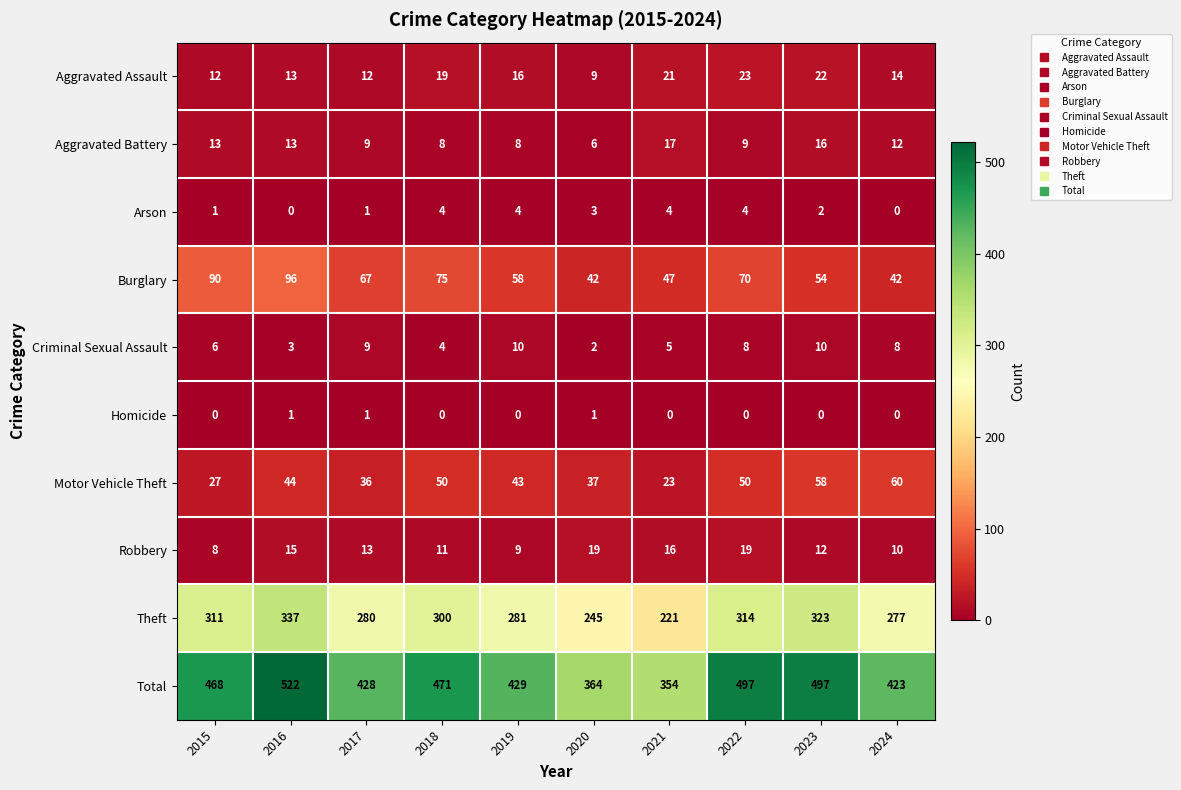

Where does the Robbery series first go above 13?

2016